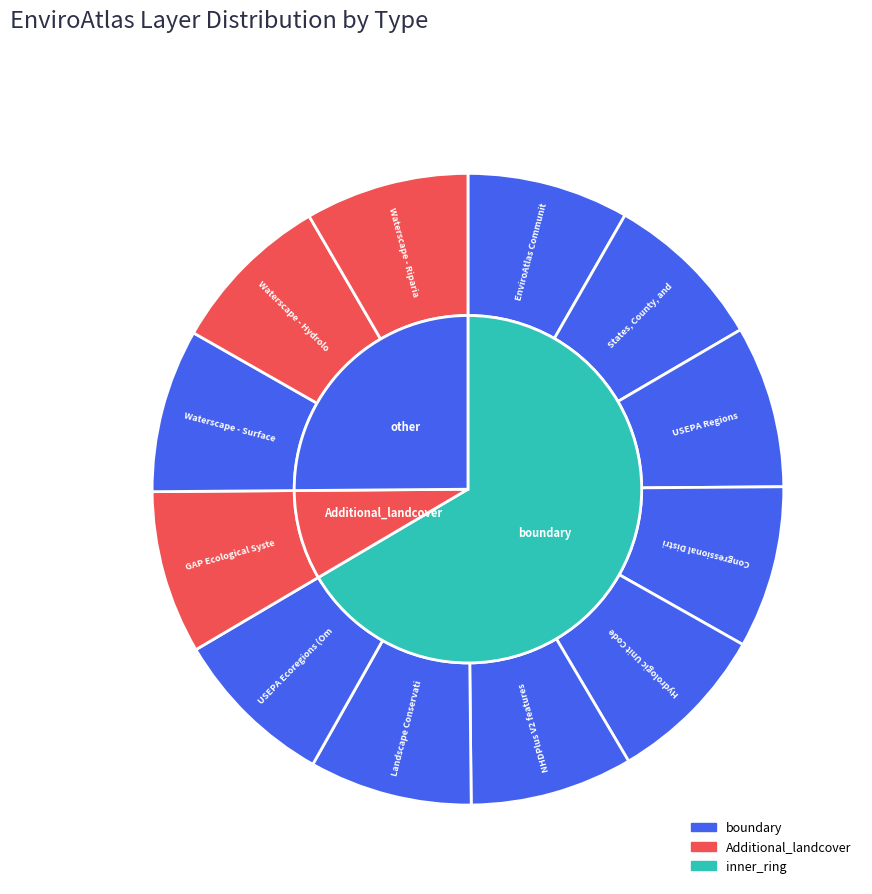

Between USEPA Regions and EnviroAtlas Community Boundaries, which is larger?

USEPA Regions